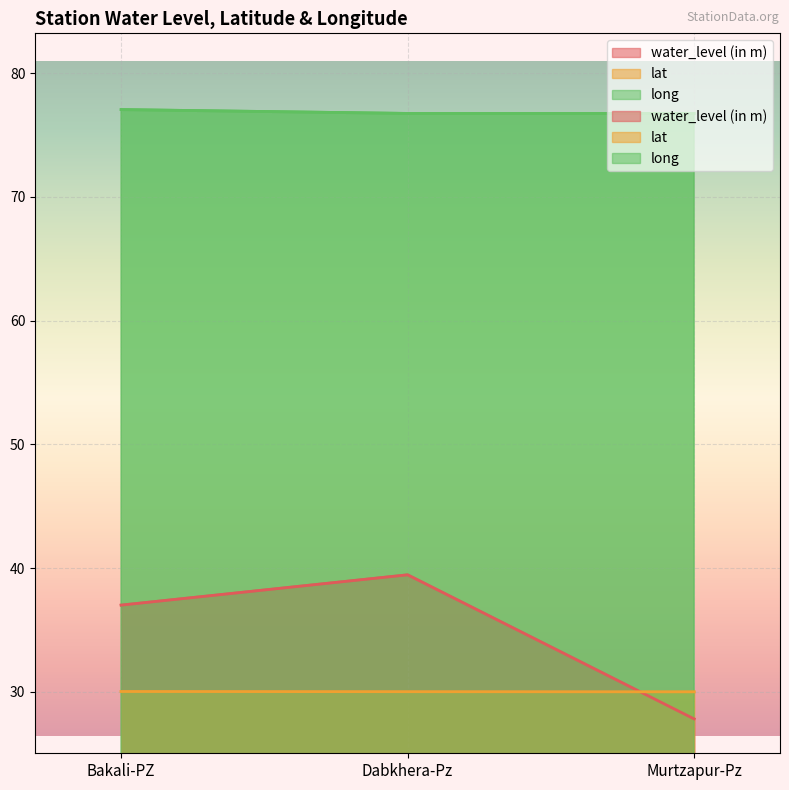

How many distinct data groups are displayed?

3